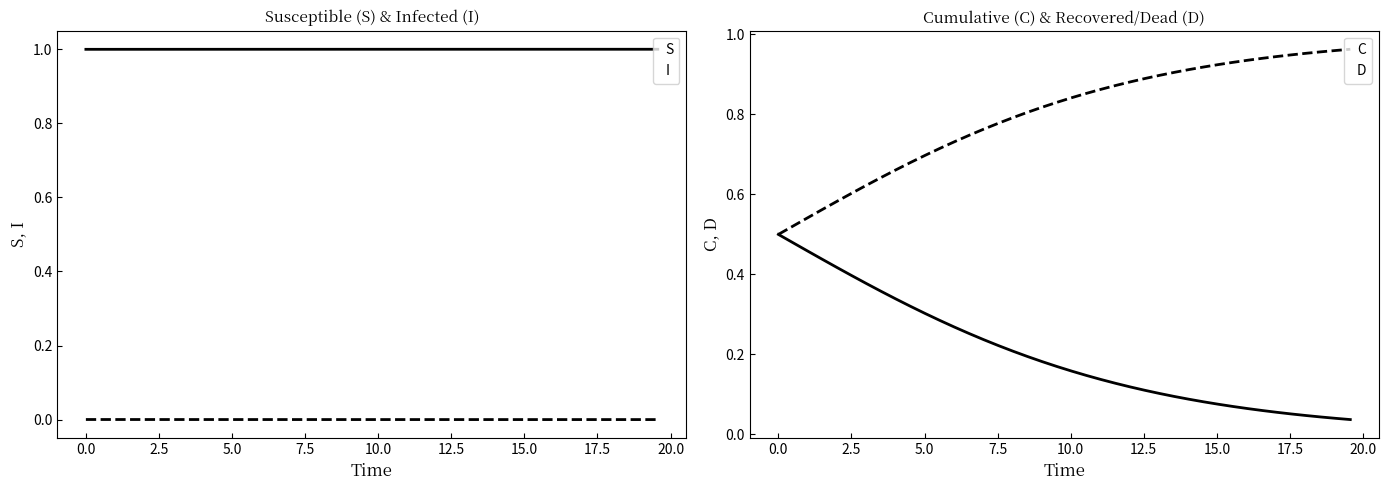

True or false: C and I intersect in this chart.

False